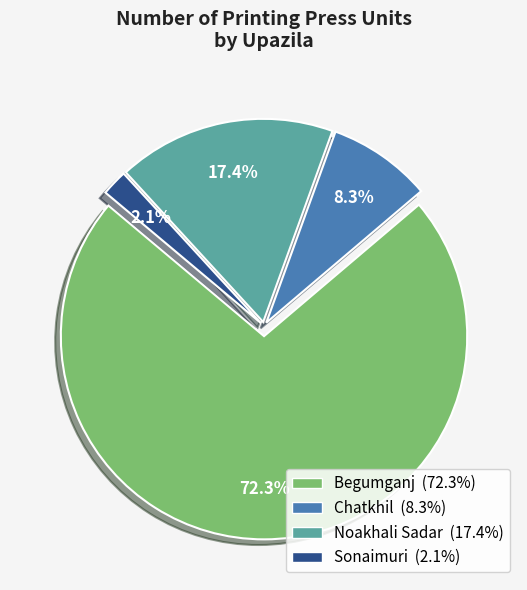

Rank the categories by value from highest to lowest.

Begumganj, Noakhali Sadar, Chatkhil, Sonaimuri